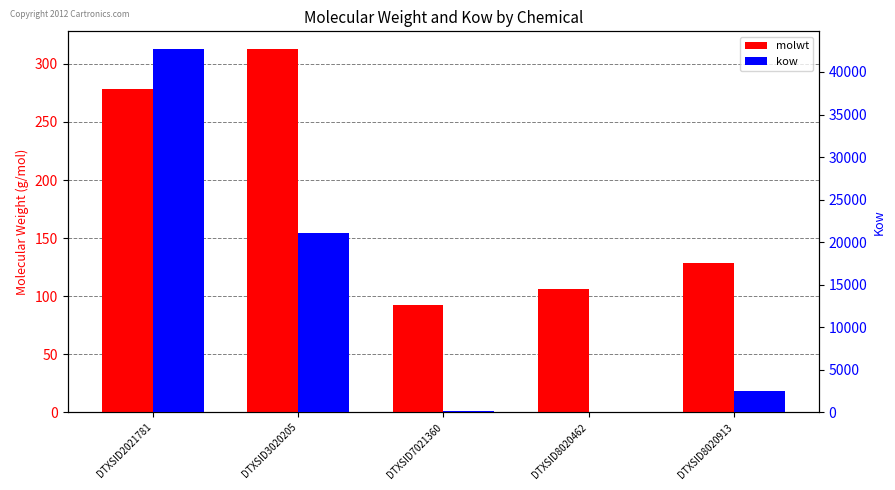

Is it true that molwt equals 128.2 at DTXSID8020913?

True